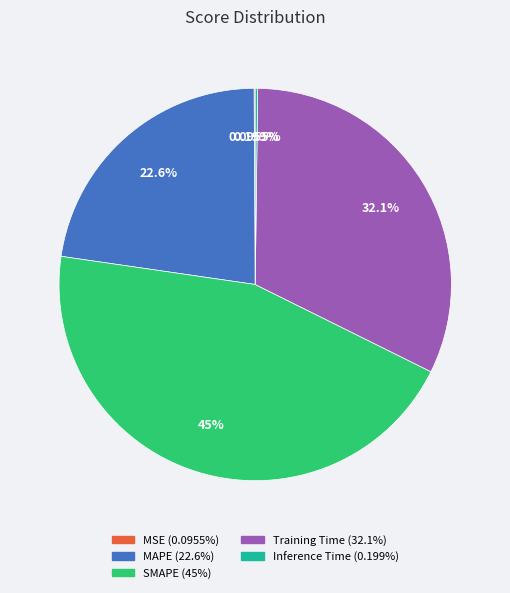

Between MAPE and SMAPE, which is larger?

SMAPE